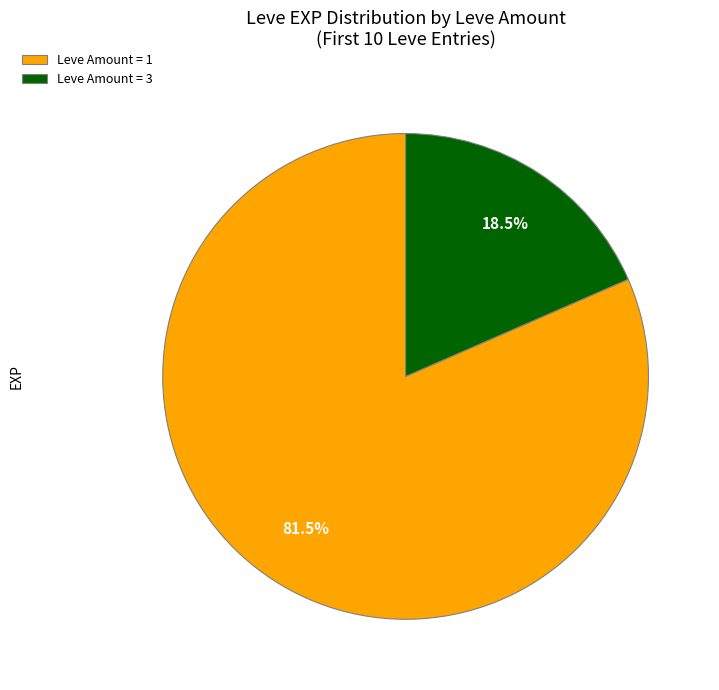

What is the ratio of the value at Leve Amount = 1 to the value at Leve Amount = 3?

4.4